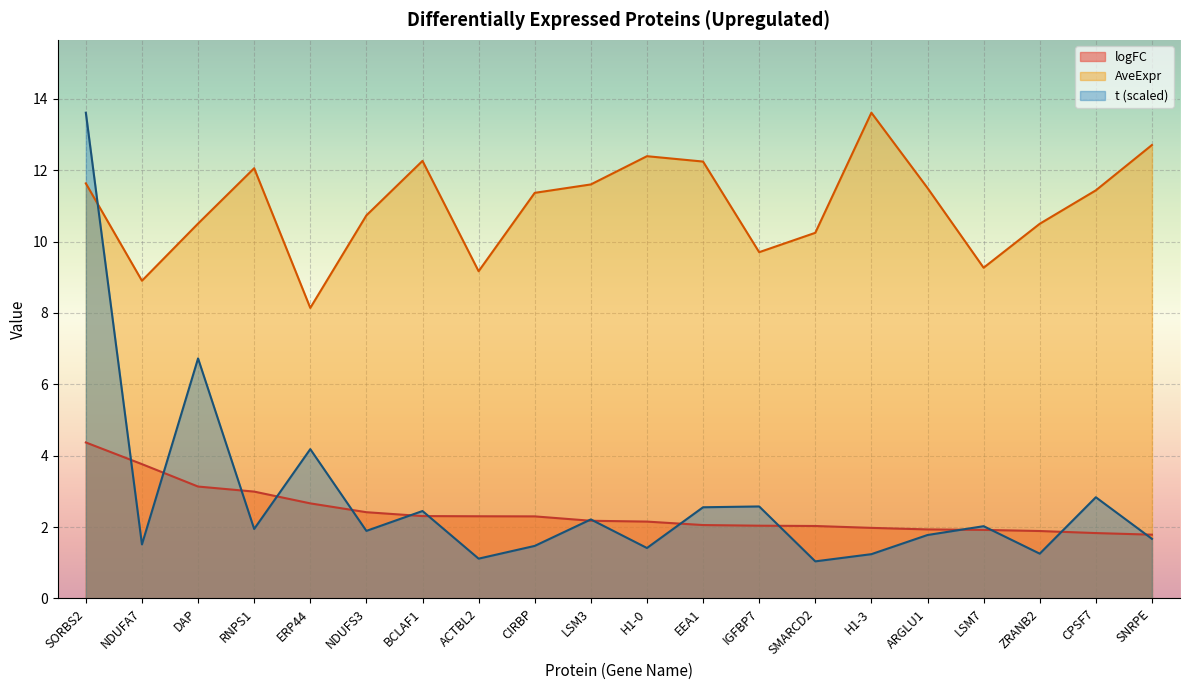

Reading left to right, what are all the values shown in this chart?

logFC: SORBS2=4.4	NDUFA7=3.8	DAP=3.1	RNPS1=3.0	ERP44=2.7	NDUFS3=2.4	BCLAF1=2.3	ACTBL2=2.3	CIRBP=2.3	LSM3=2.2	H1-0=2.2	EEA1=2.1	IGFBP7=2.0	SMARCD2=2.0	H1-3=2.0	ARGLU1=1.9	LSM7=1.9	ZRANB2=1.9	CPSF7=1.8	SNRPE=1.8
AveExpr: SORBS2=11.6	NDUFA7=8.9	DAP=10.5	RNPS1=12.1	ERP44=8.1	NDUFS3=10.7	BCLAF1=12.3	ACTBL2=9.2	CIRBP=11.4	LSM3=11.6	H1-0=12.4	EEA1=12.2	IGFBP7=9.7	SMARCD2=10.2	H1-3=13.6	ARGLU1=11.5	LSM7=9.3	ZRANB2=10.5	CPSF7=11.4	SNRPE=12.7
t: SORBS2=13.6	NDUFA7=1.5	DAP=6.7	RNPS1=1.9	ERP44=4.2	NDUFS3=1.9	BCLAF1=2.5	ACTBL2=1.1	CIRBP=1.5	LSM3=2.2	H1-0=1.4	EEA1=2.6	IGFBP7=2.6	SMARCD2=1.0	H1-3=1.2	ARGLU1=1.8	LSM7=2.0	ZRANB2=1.3	CPSF7=2.8	SNRPE=1.7